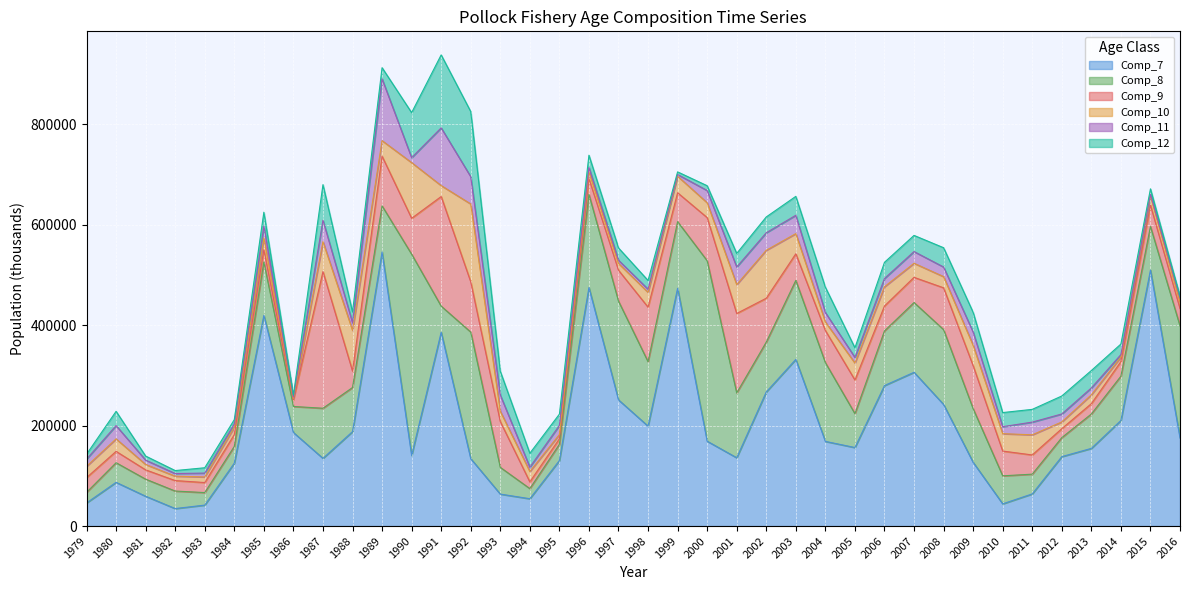

At which category is the sum across all series the highest?

1991